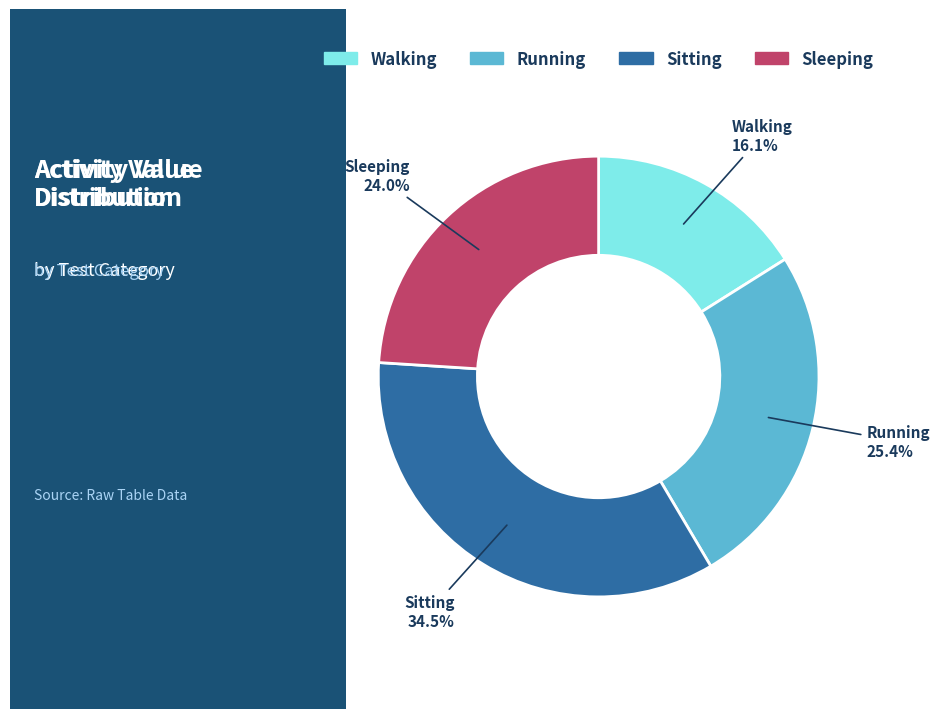

Combined, what portion of the pie is Sleeping and Walking?

40.1%